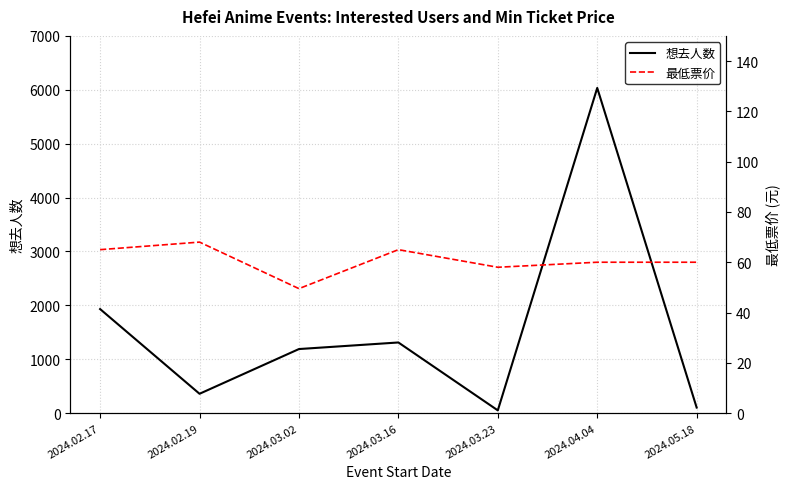

Which series has the largest range (max minus min)?

想去人数